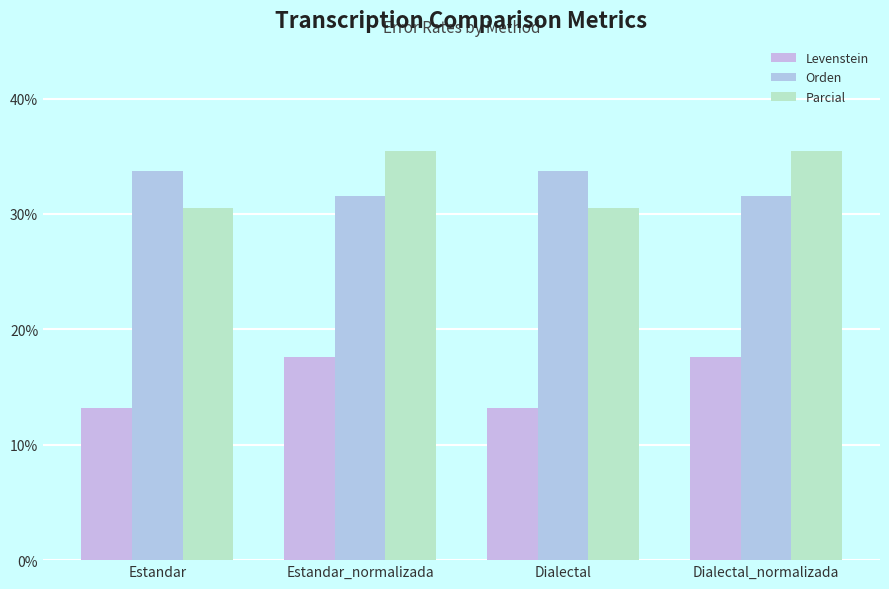

What is the maximum value shown in the chart?

35.5